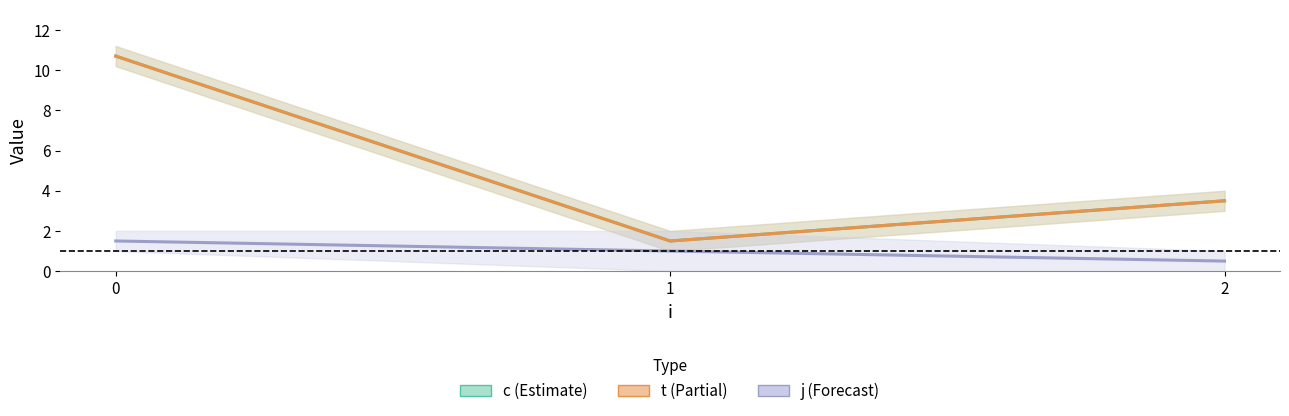

How many lines are shown in the chart?

3